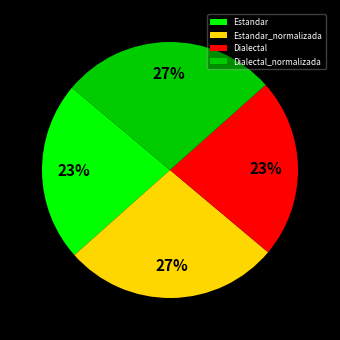

Do Dialectal and Estandar together represent more than half of the pie?

No